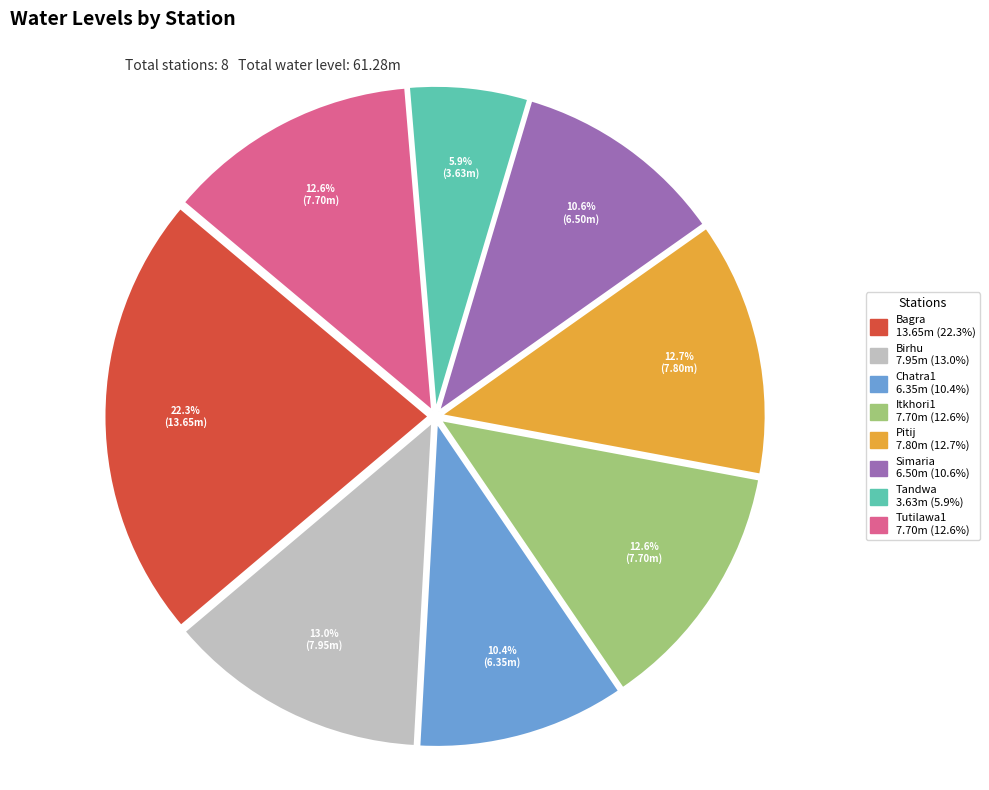

What percentage do Simaria and Bagra together represent?

32.9%